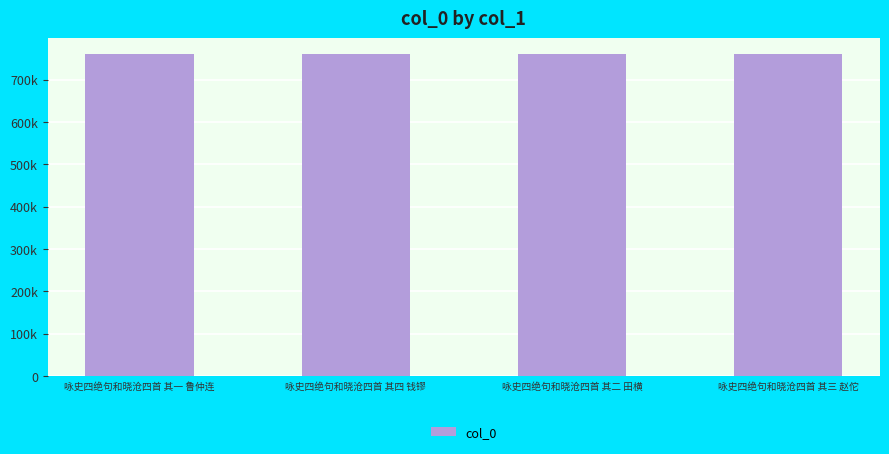

At which label is the value closest to 759790?

咏史四绝句和晓沧四首 其二 田横